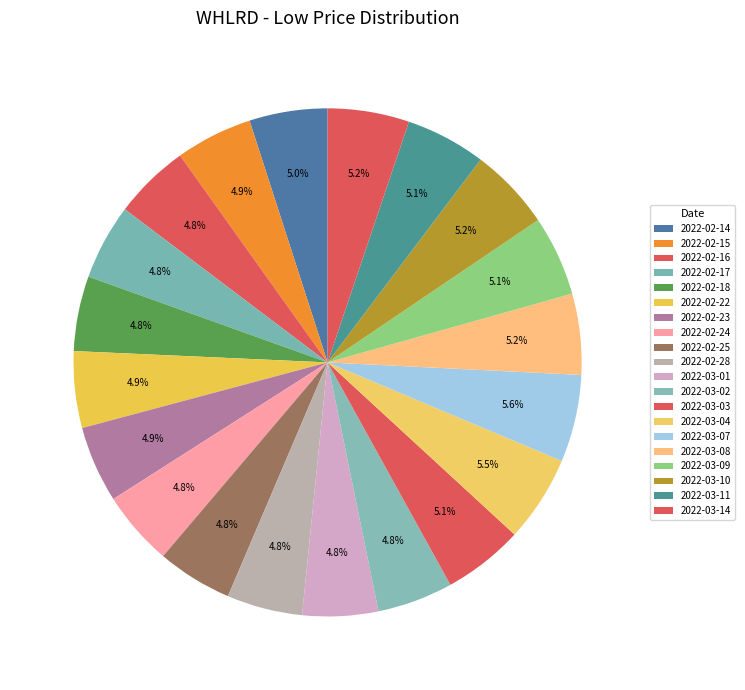

Rank the categories by value from lowest to highest.

2022-02-24, 2022-02-18, 2022-02-25, 2022-02-28, 2022-02-17, 2022-03-01, 2022-03-02, 2022-02-16, 2022-02-22, 2022-02-23, 2022-02-15, 2022-02-14, 2022-03-09, 2022-03-11, 2022-03-03, 2022-03-08, 2022-03-14, 2022-03-10, 2022-03-04, 2022-03-07